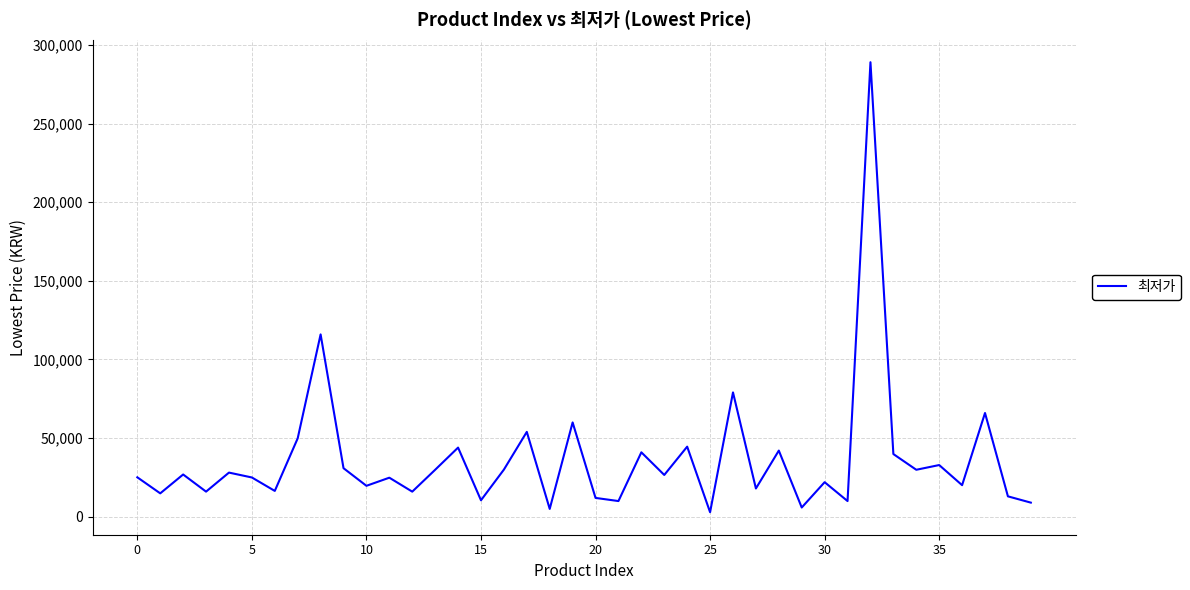

What is the maximum value shown in the chart?

289000